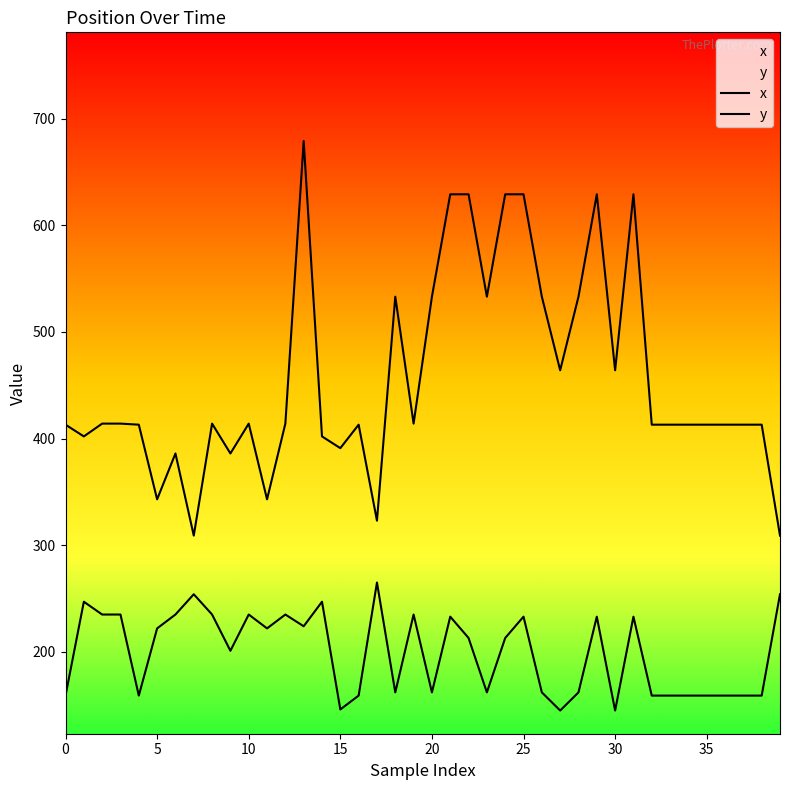

Reading left to right, transcribe all the data shown in this chart.

x: 413	402	414	414	413	343	386	309	414	386	414	343	414	679	402	391	413	323	533	414	533	629	629	533	629	629	533	464	533	629	464	629	413	413	413	413	413	413	413	309
y: 159	247	235	235	159	222	235	254	235	201	235	222	235	224	247	146	159	265	162	235	162	233	213	162	213	233	162	145	162	233	145	233	159	159	159	159	159	159	159	254